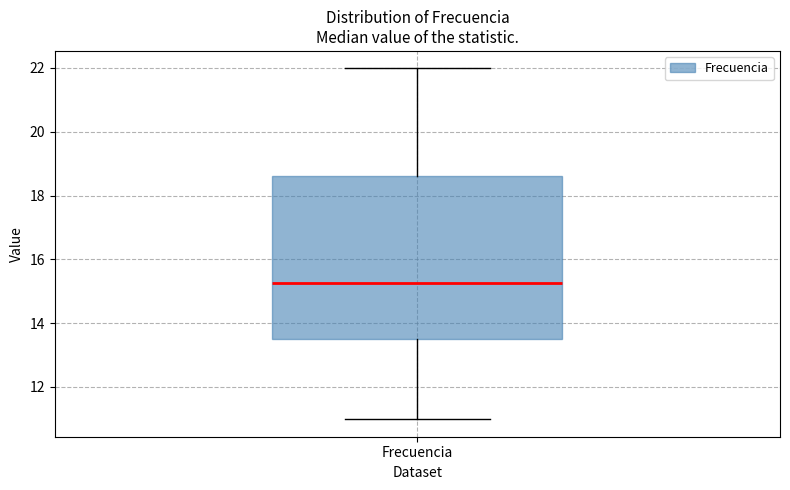

Read this box plot against the y-axis: the position of the median line, the range covered by the box, and the ends of both whiskers. The values are not printed on the chart, so give them approximately, as read against the axis.

median 15.2, box 13.4 to 18.6, whiskers 11.0 to 22.0